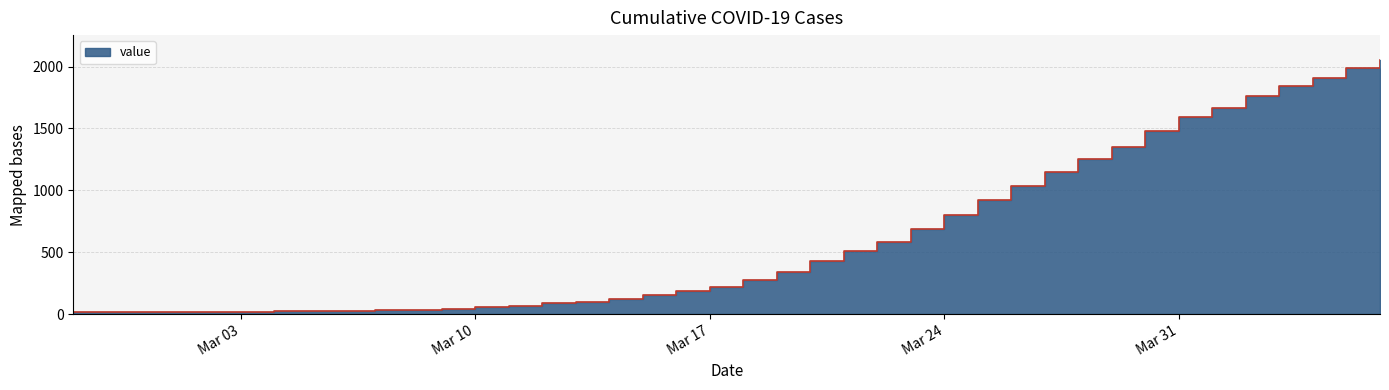

Which has a higher value, 2020-02-29 or 2020-03-21?

2020-03-21